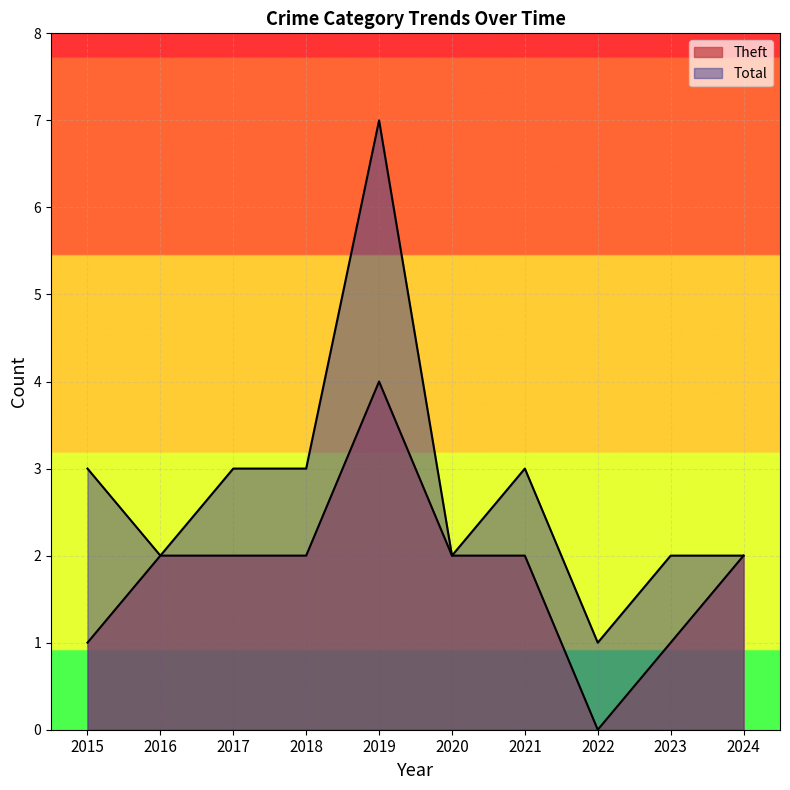

Which series has the largest total across all categories?

Total